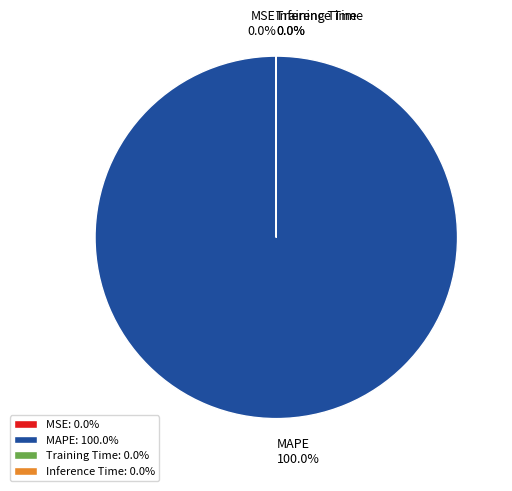

Is there a majority slice in this chart?

Yes